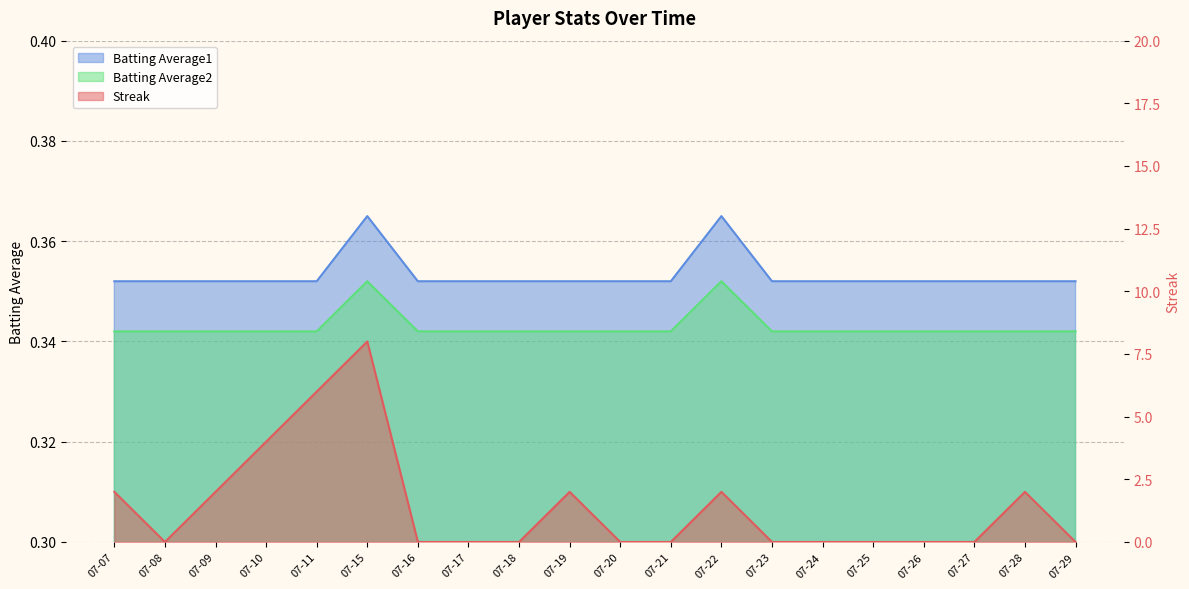

Between which two adjacent categories do Batting Average1 and Streak first intersect?

07-07 and 07-08